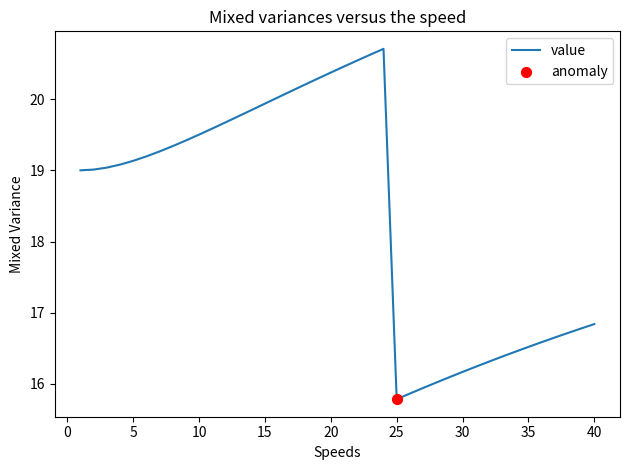

What is the minimum value shown in the chart?

15.8